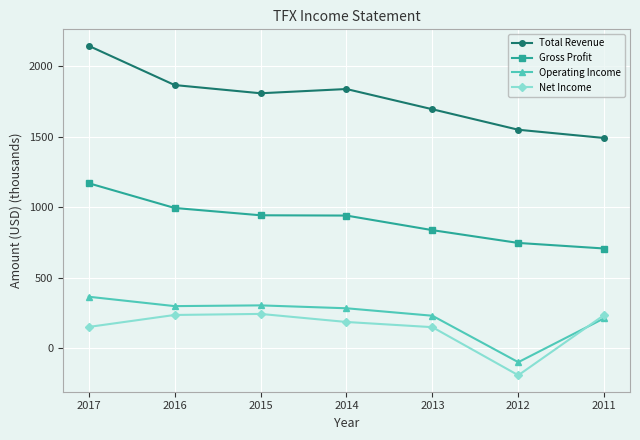

Which series changed the most between 2017 and 2015?

Total Revenue